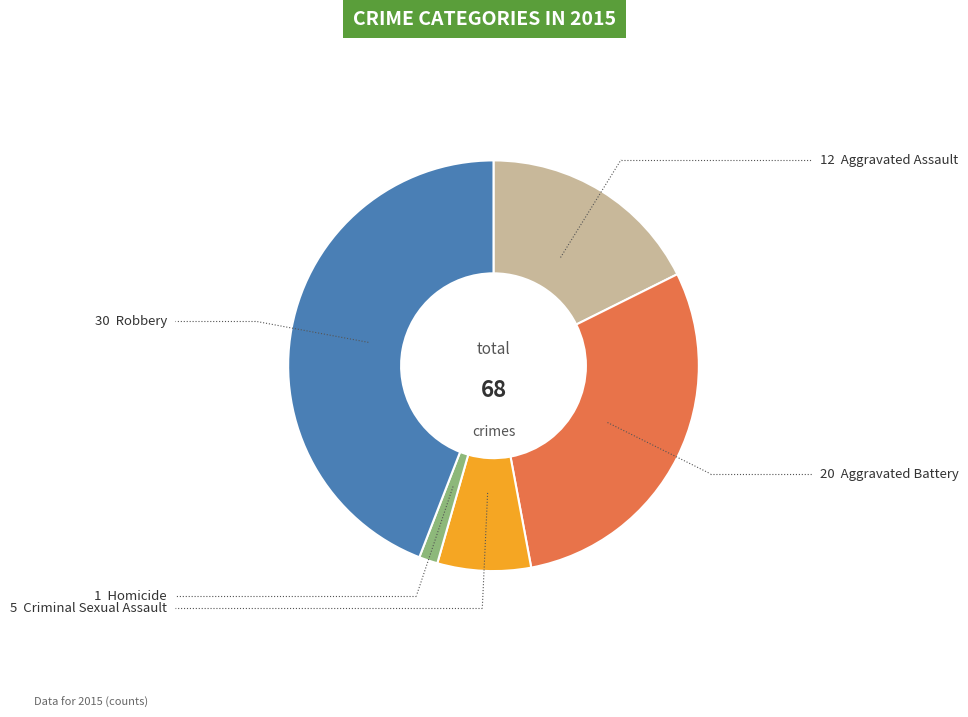

Is there a majority slice in this chart?

No